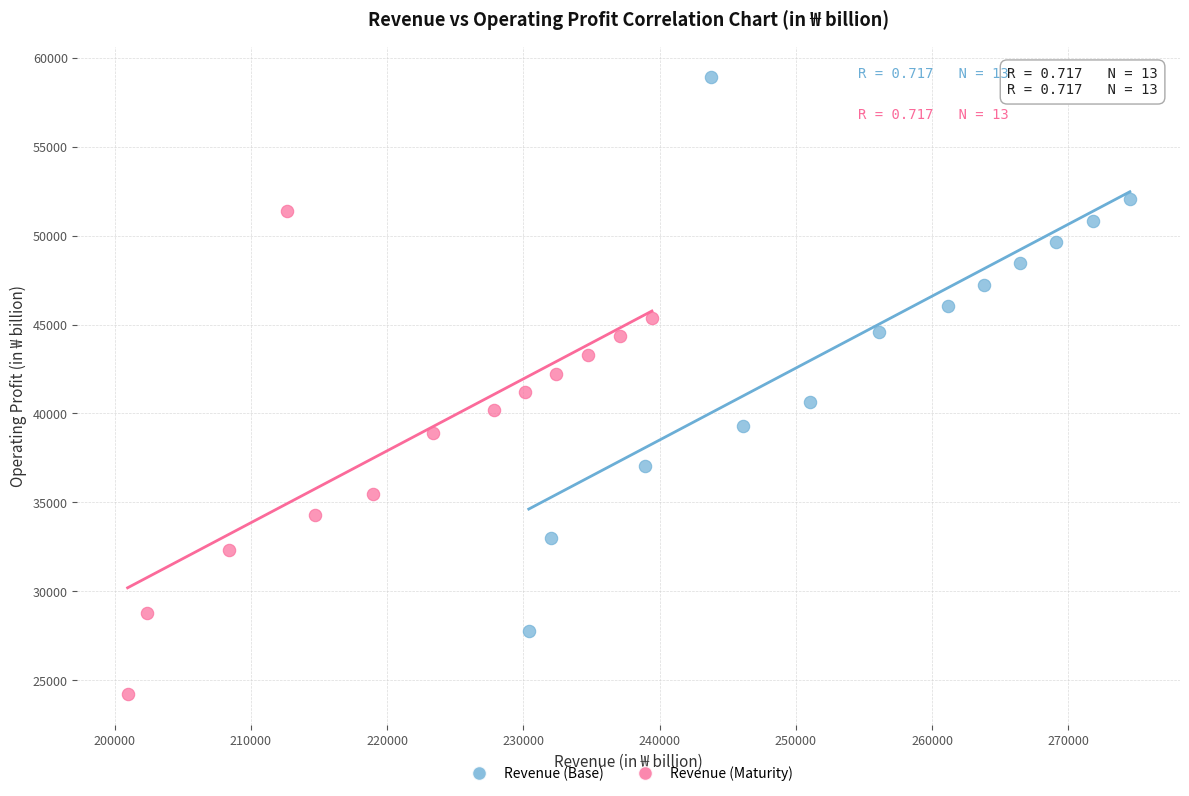

Which series contains the highest Y value?

Revenue (Base)